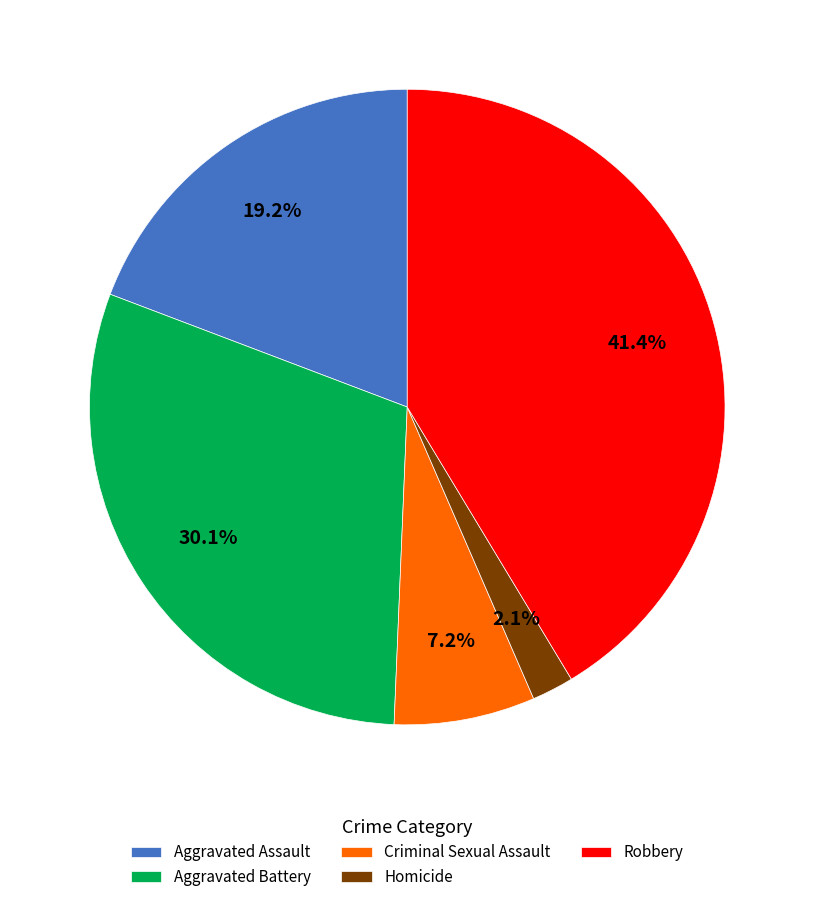

Which slice is the smallest?

Homicide